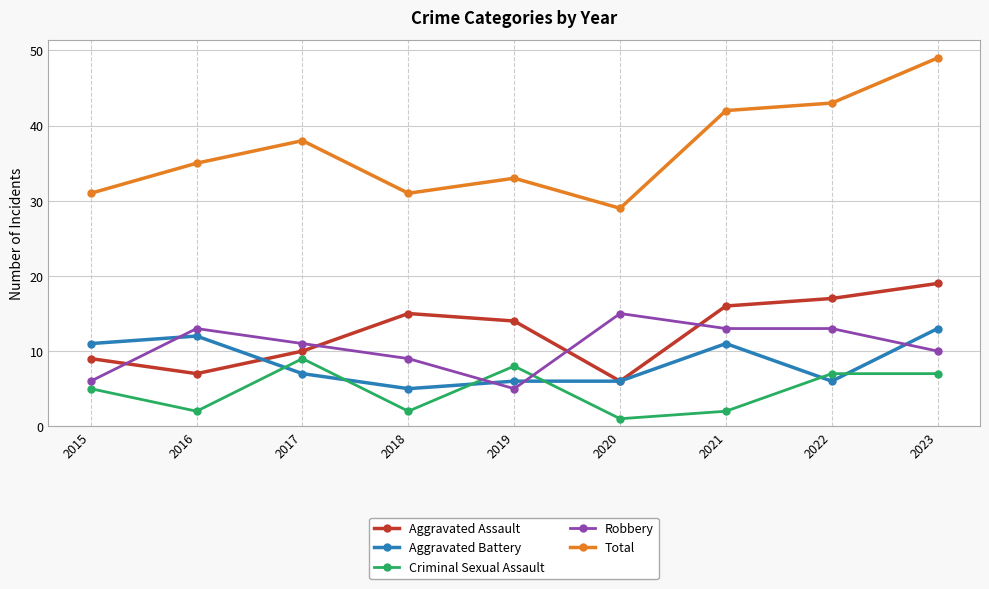

Reading right to left, extract all data points from this chart.

Aggravated Assault: 19	17	16	6	14	15	10	7	9
Aggravated Battery: 13	6	11	6	6	5	7	12	11
Criminal Sexual Assault: 7	7	2	1	8	2	9	2	5
Robbery: 10	13	13	15	5	9	11	13	6
Total: 49	43	42	29	33	31	38	35	31